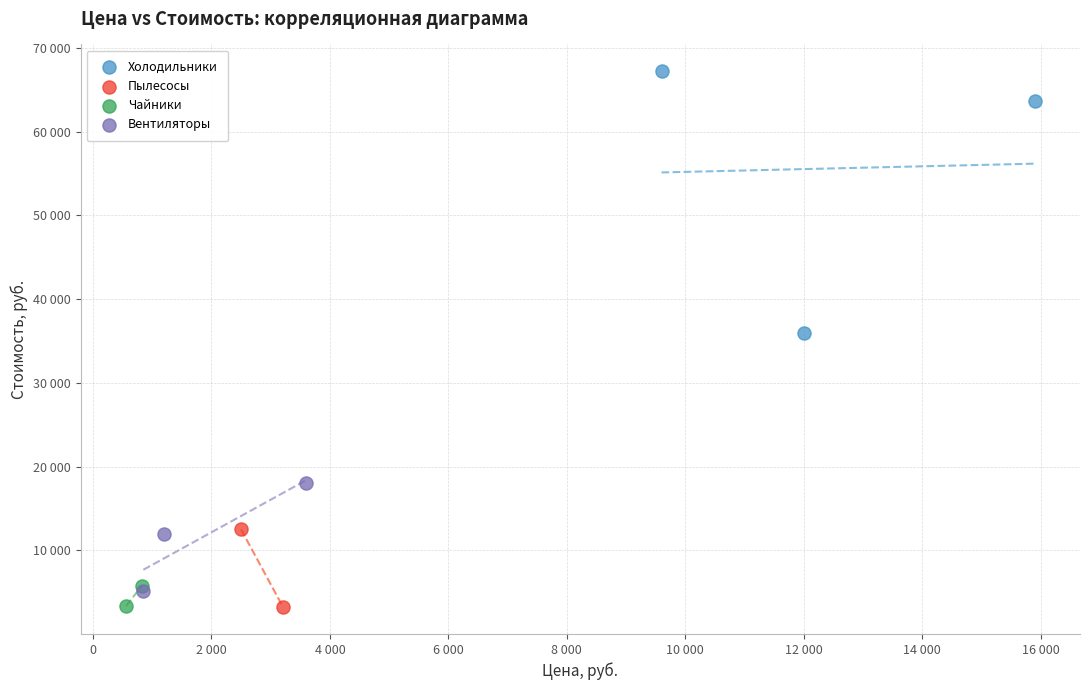

Which series has the largest Y range (max minus min)?

Холодильники